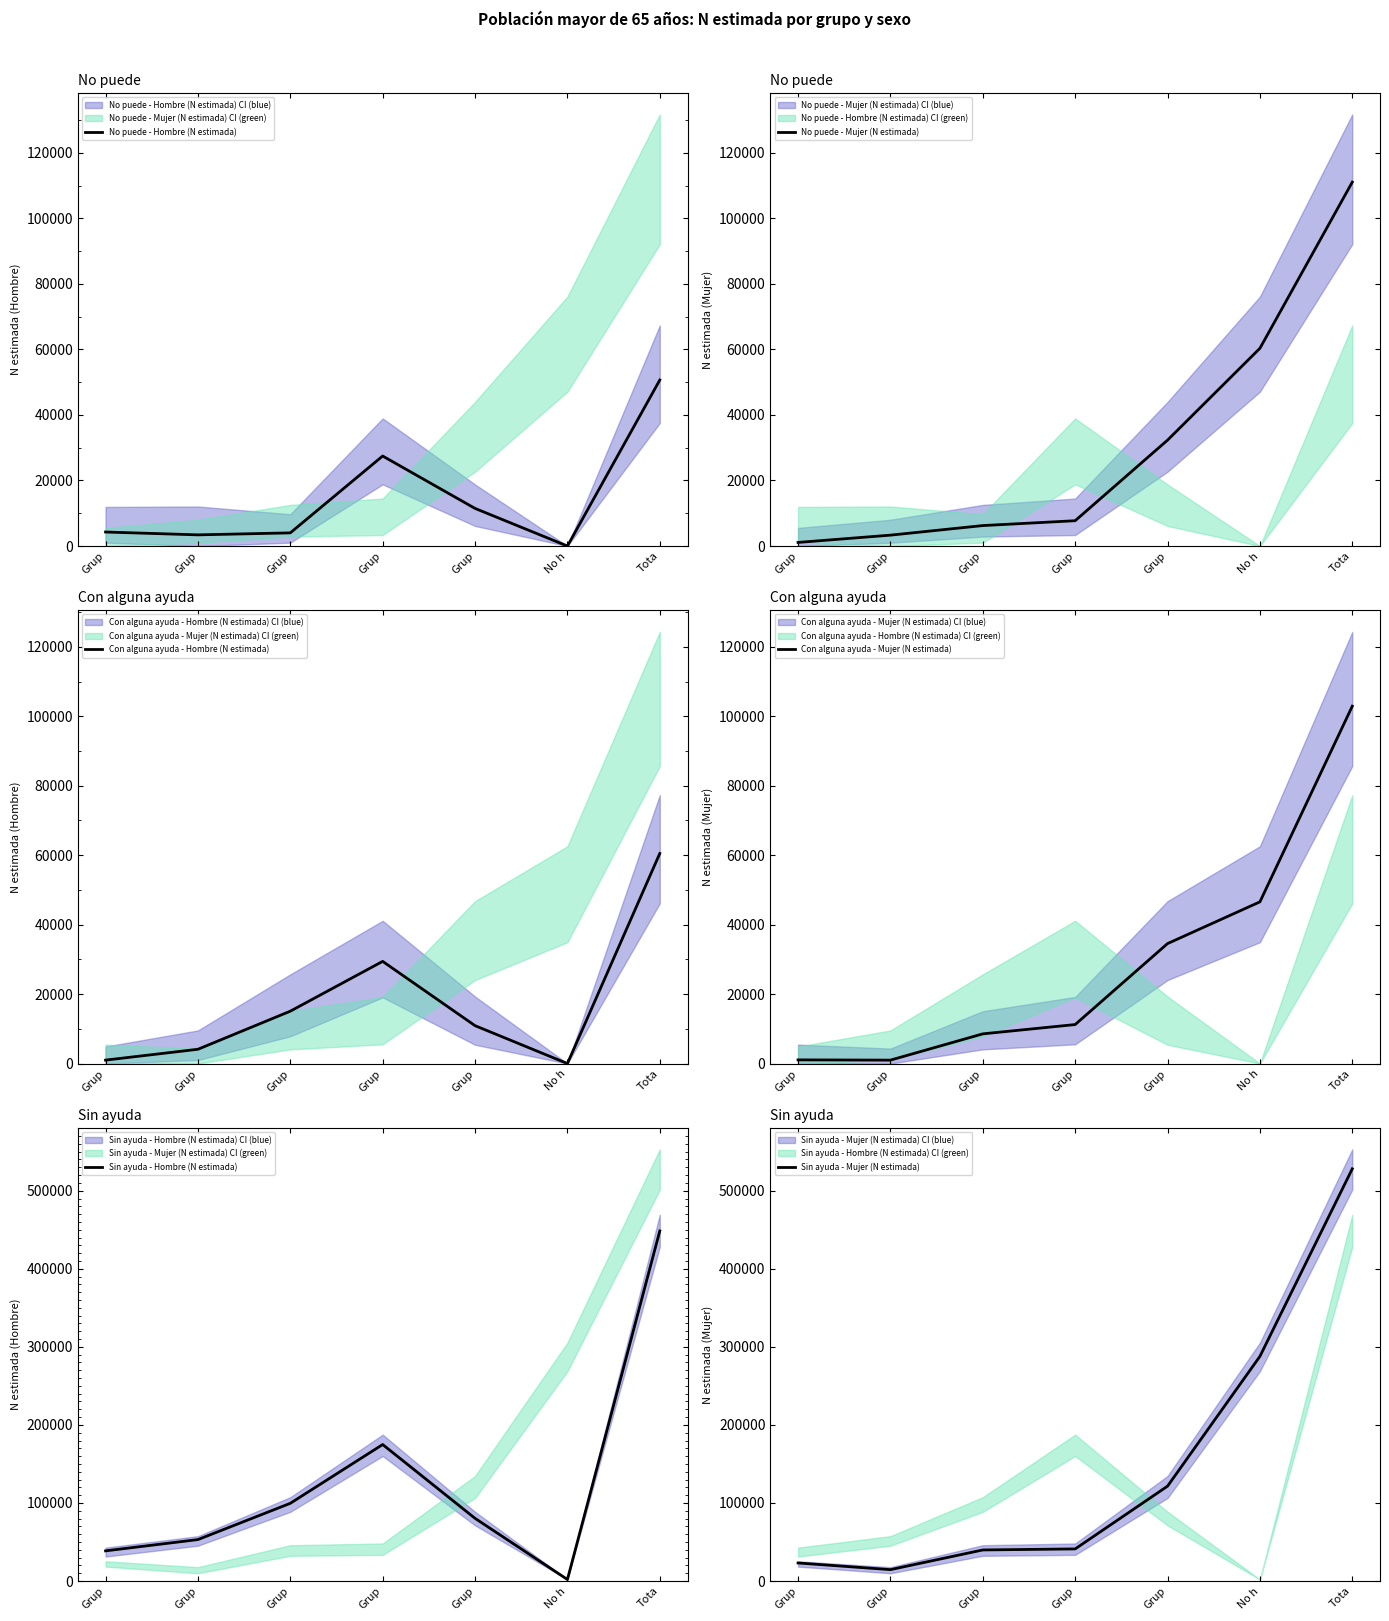

Reading left to right, what are all the values shown in this chart?

No puede - Hombre (N estimada): Grup=4279	Grup=3411	Grup=4016	Grup=27465	Grup=11481	No h=0	Tota=50652
No puede - Mujer (N estimada): Grup=1100	Grup=3322	Grup=6244	Grup=7726	Grup=32313	No h=60330	Tota=111034
Con alguna ayuda - Hombre (N estimada): Grup=986	Grup=4108	Grup=15074	Grup=29420	Grup=10904	No h=0	Tota=60493
Con alguna ayuda - Mujer (N estimada): Grup=1053	Grup=981	Grup=8548	Grup=11225	Grup=34542	No h=46557	Tota=102906
Sin ayuda - Hombre (N estimada): Grup=38654	Grup=53111	Grup=99562	Grup=174867	Grup=80311	No h=1988	Tota=448492
Sin ayuda - Mujer (N estimada): Grup=23137	Grup=14599	Grup=39823	Grup=41144	Grup=121545	No h=287817	Tota=528065